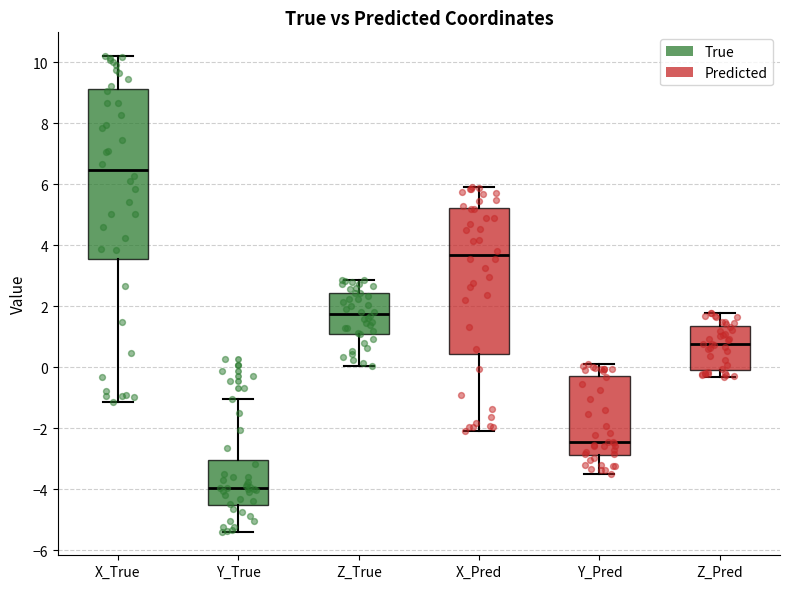

Where does the upper whisker of the box for X_Pred end on the y-axis? The values are not printed on the chart, so give them approximately, as read against the axis.

6.0